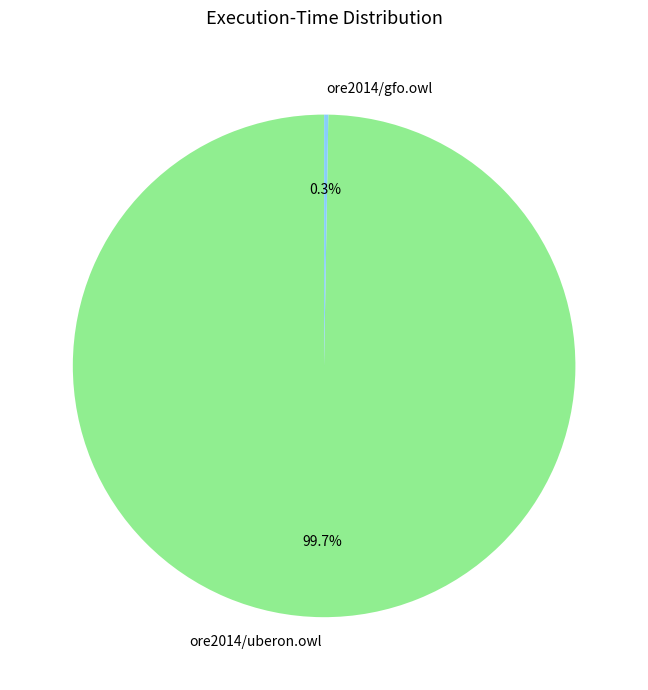

How much of the chart is everything except ore2014/uberon.owl?

0.3%